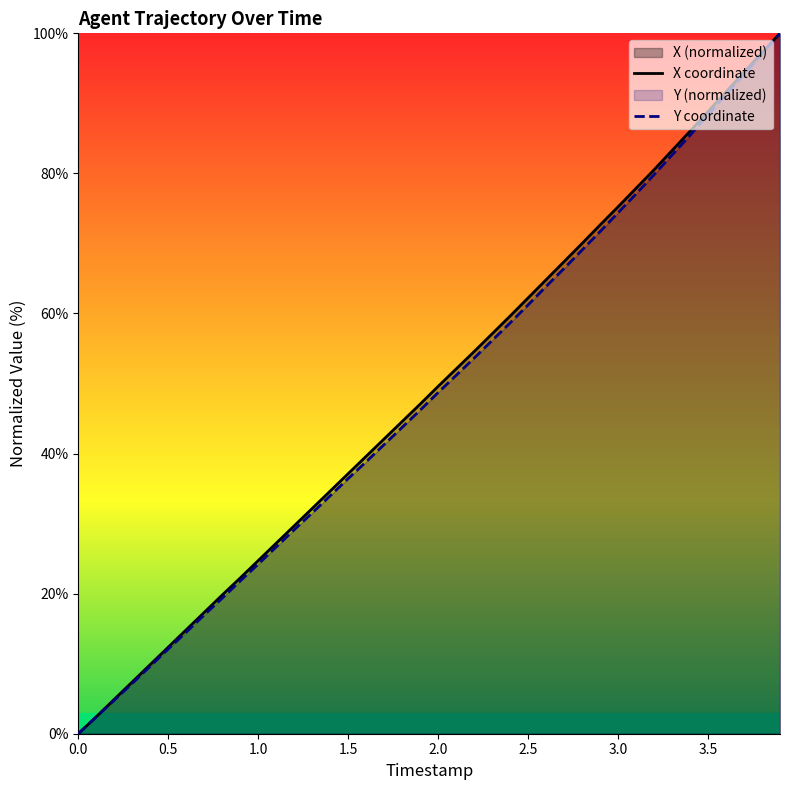

What is the greatest value displayed?

100.0